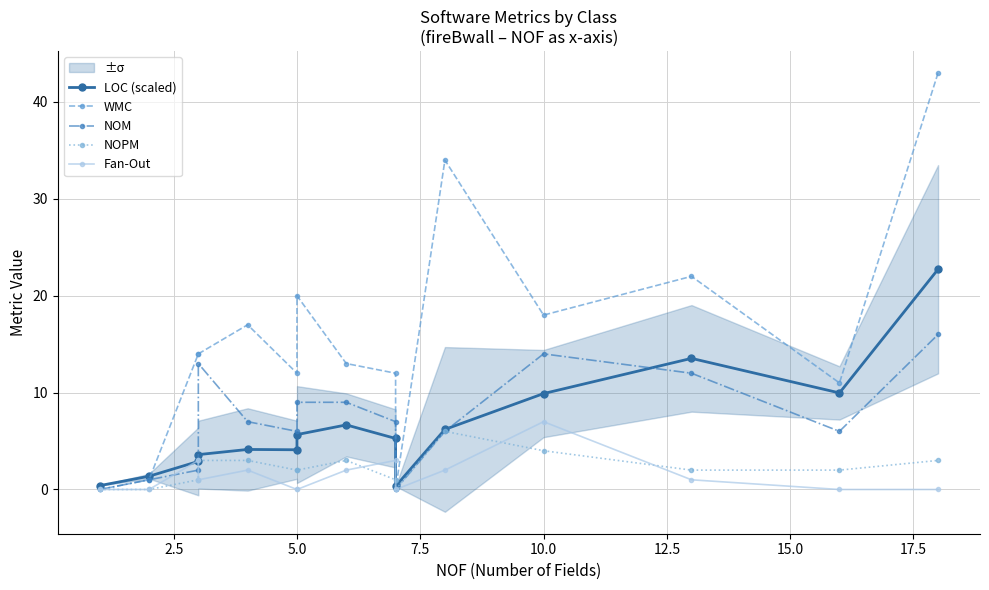

What is the average value of the NOM series?

7.2